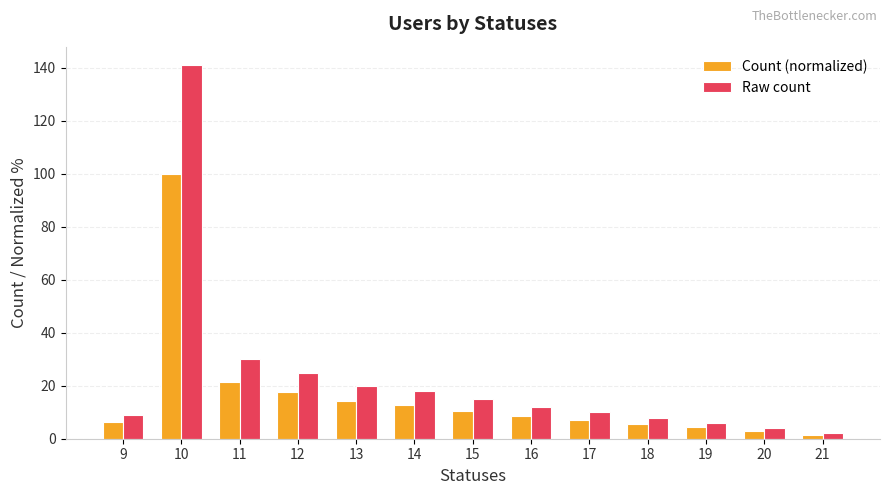

How many distinct data groups are displayed?

2